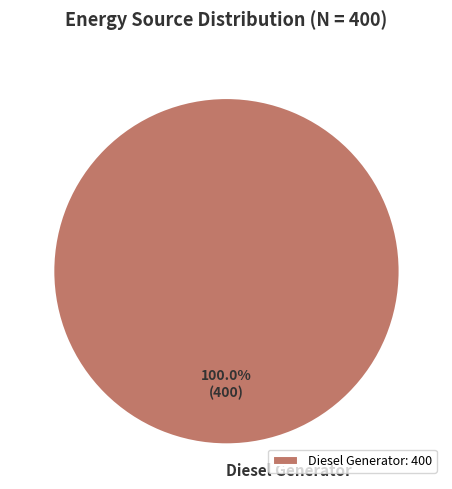

How many slices are in this pie chart?

1